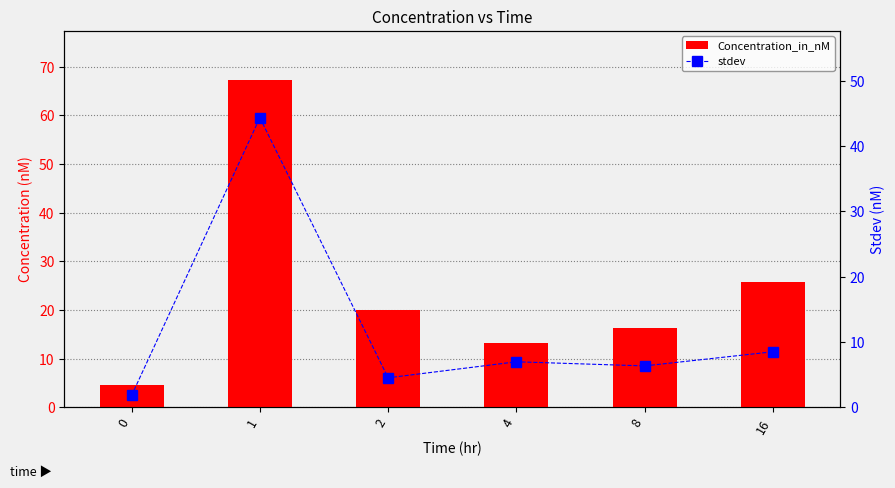

What is the maximum value shown in the chart?

67.3